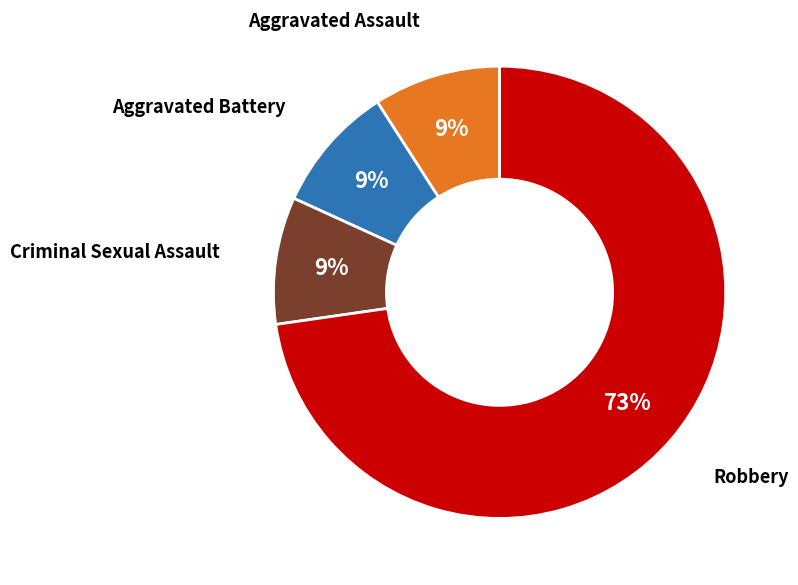

What is the ratio of the value at Aggravated Assault to the value at Aggravated Battery?

1.0